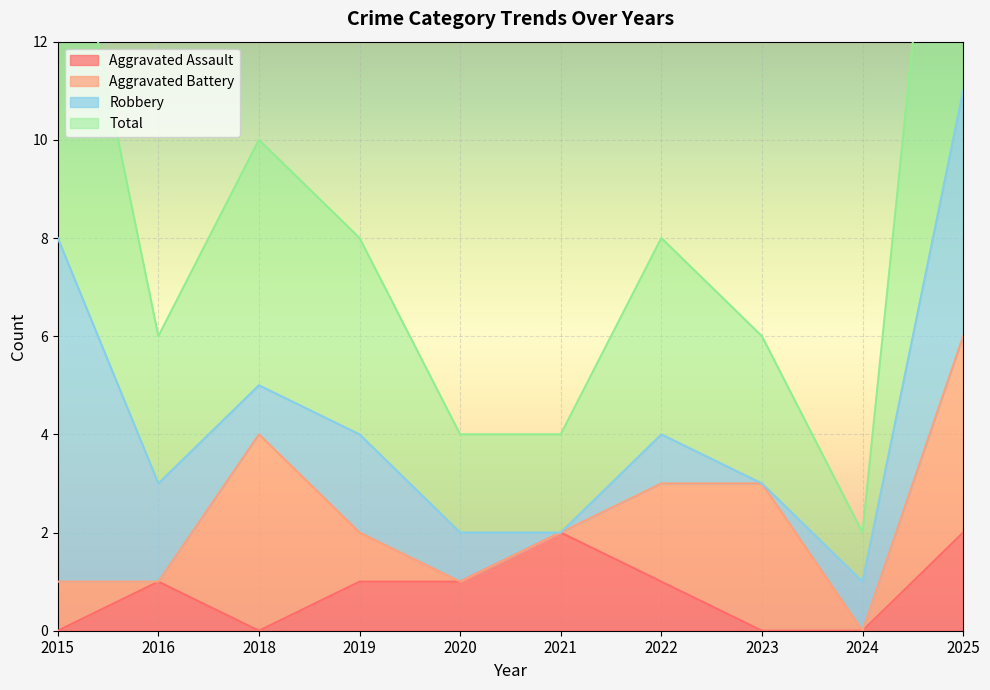

The value of Aggravated Assault at 2023 is 0. True or false?

True